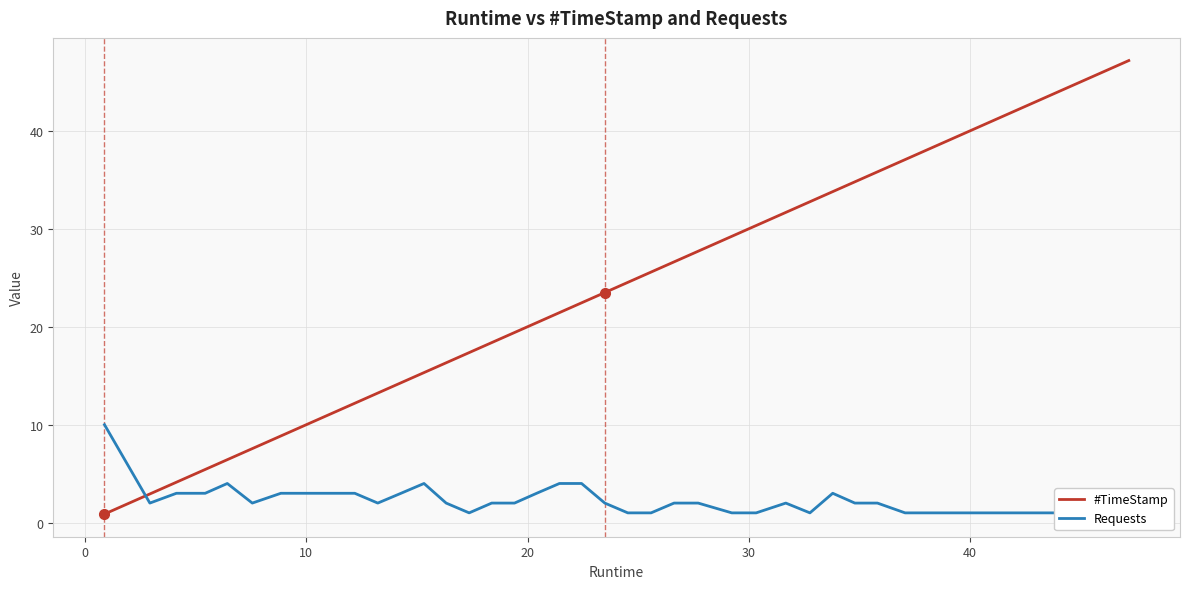

At how many categories does at least one series exceed 14?

29